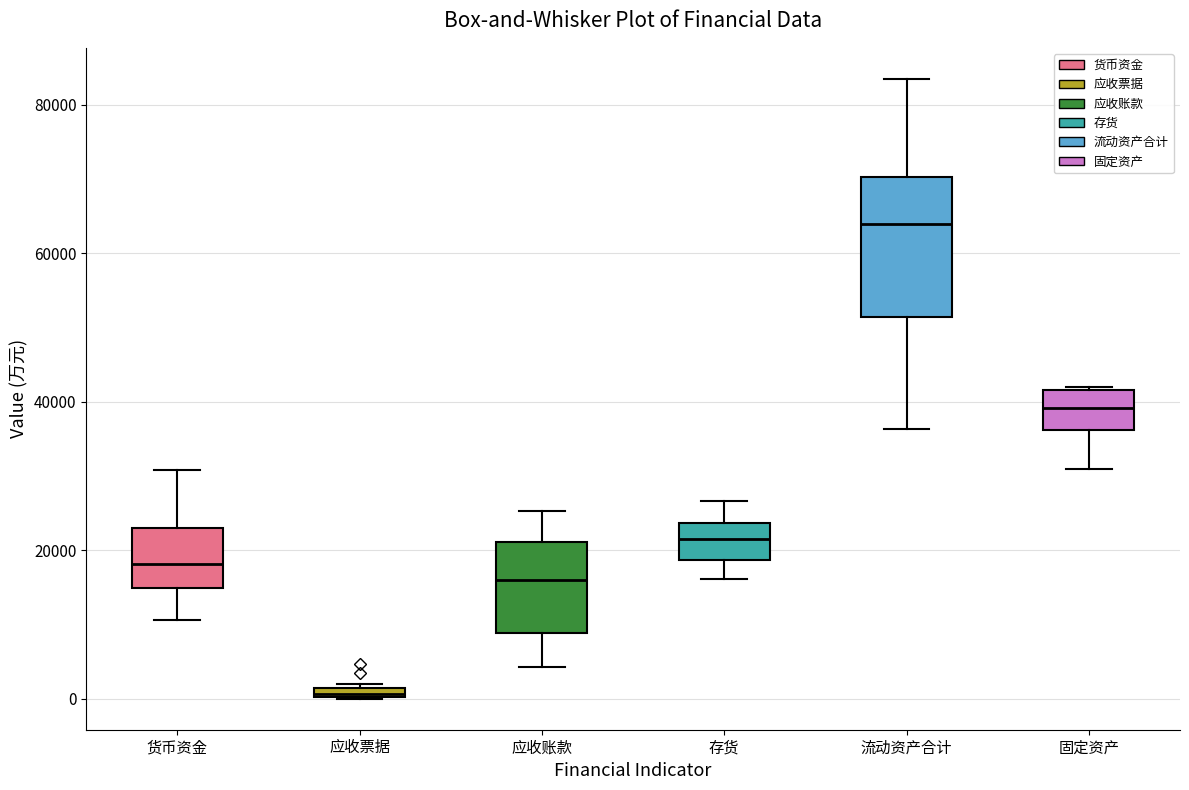

Where is the upper edge of the box for 应收账款 on the y-axis? The values are not printed on the chart, so give them approximately, as read against the axis.

22000